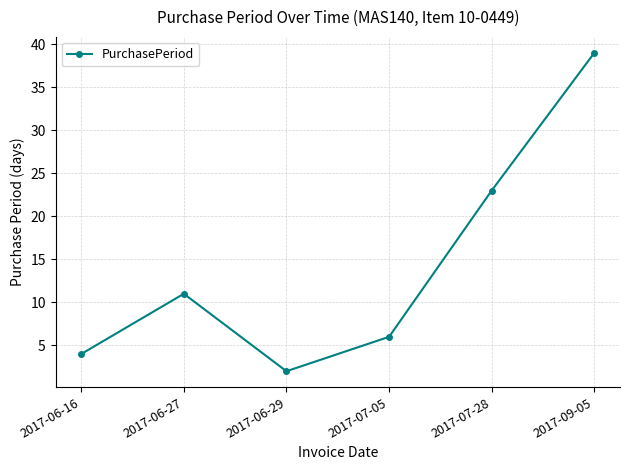

At which category does the chart reach its minimum across all series?

2017-06-29